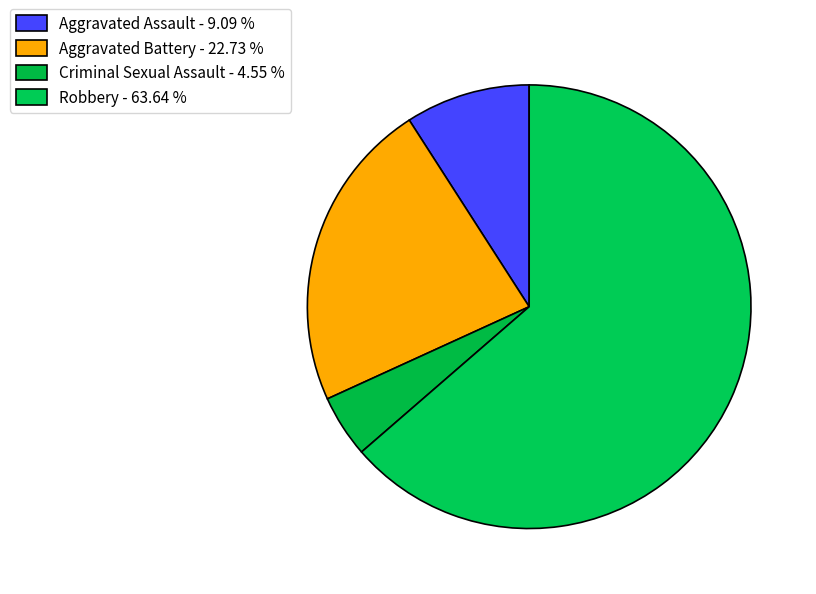

To the nearest percent, what percentage of the pie is Robbery?

64%